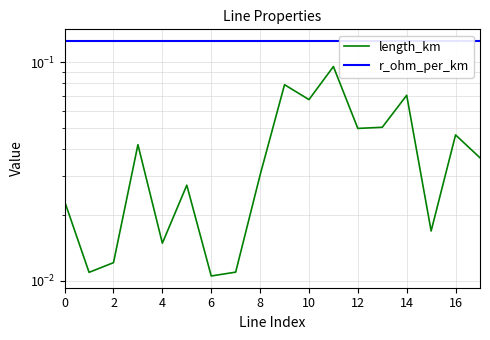

What is the difference between the maximum and minimum values in the length_km series?

0.1